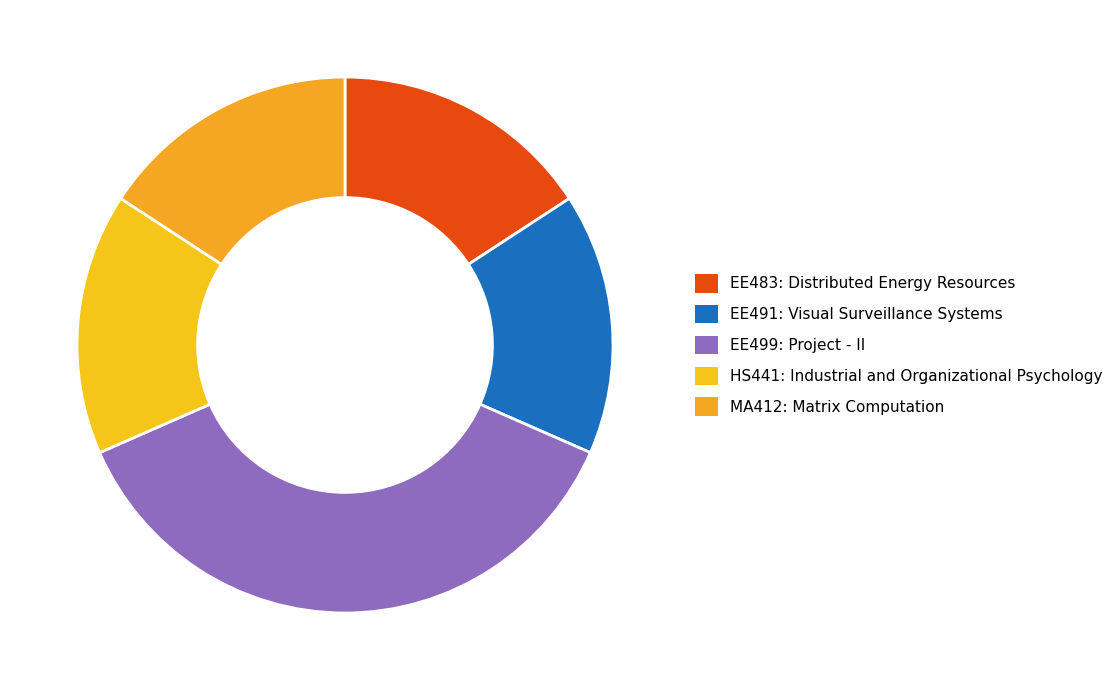

To the nearest percent, what is the combined percentage of EE499: Project - II and EE491: Visual Surveillance Systems?

53%